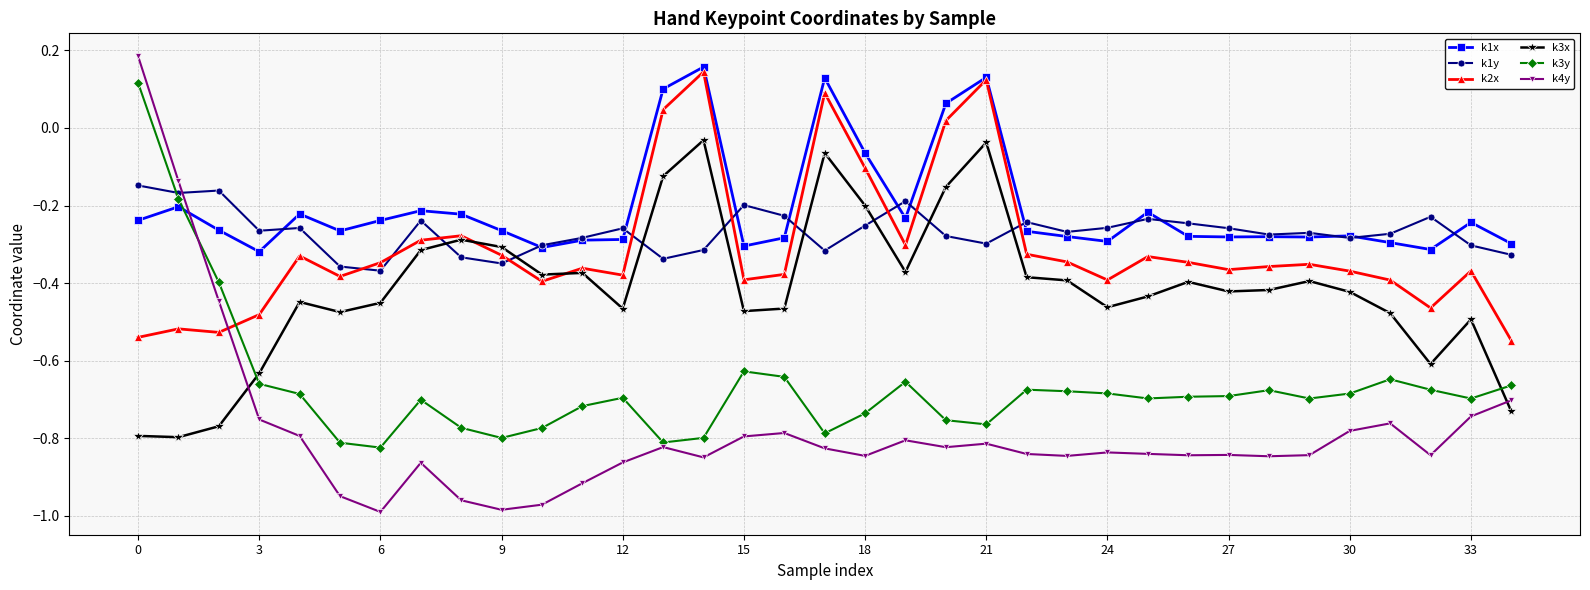

What is the sum of all k1y values?

-9.4